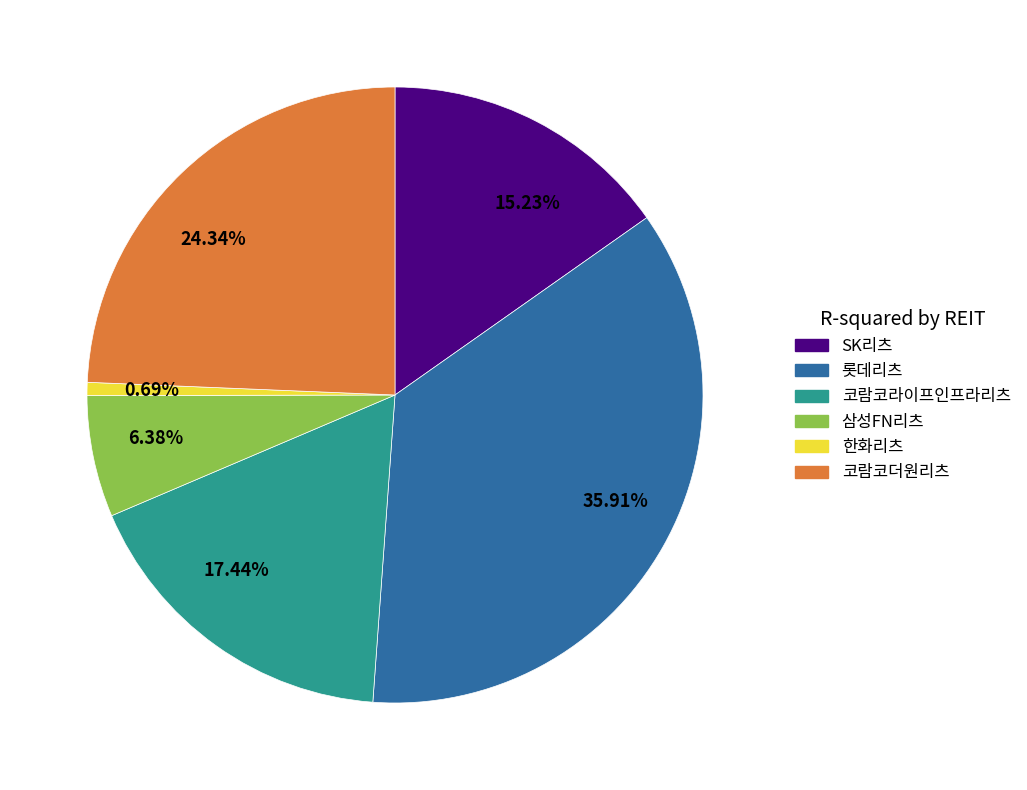

Count the number of slices in the pie.

6